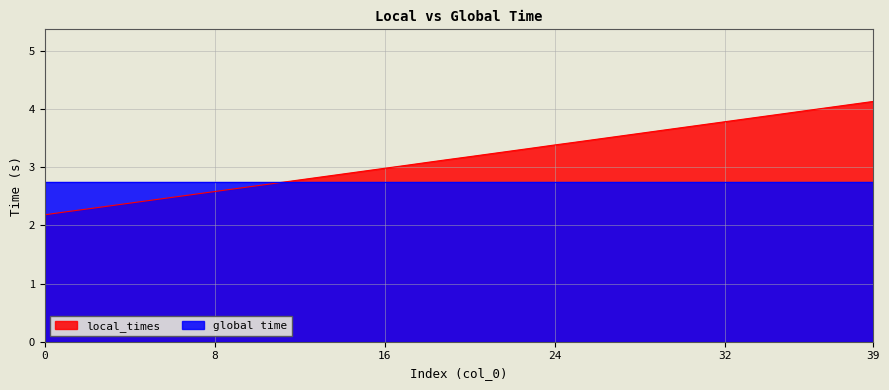

How many lines are shown in the chart?

2